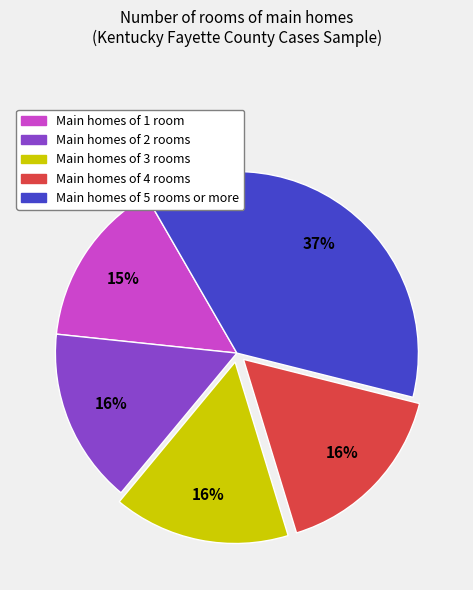

To the nearest percent, what is the difference between the largest and smallest slice percentages?

22%